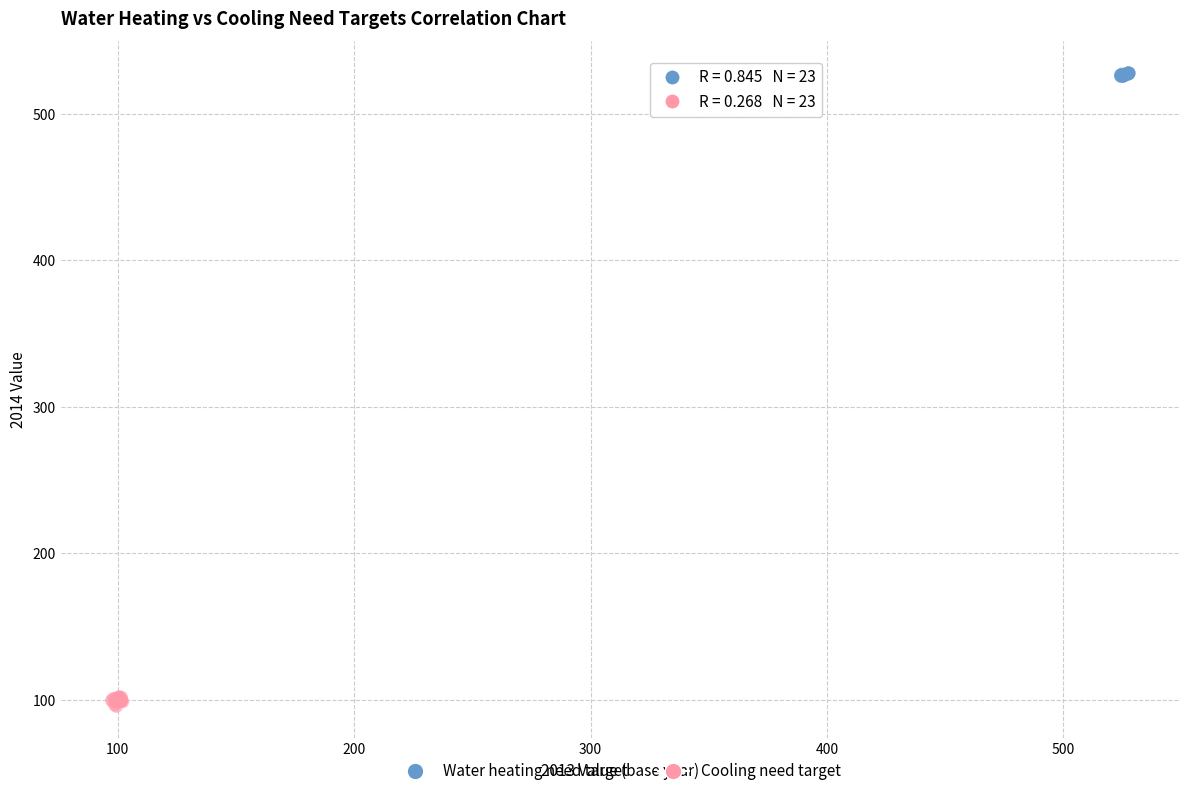

What are all the series names shown in the legend?

Water heating need target, Cooling need target